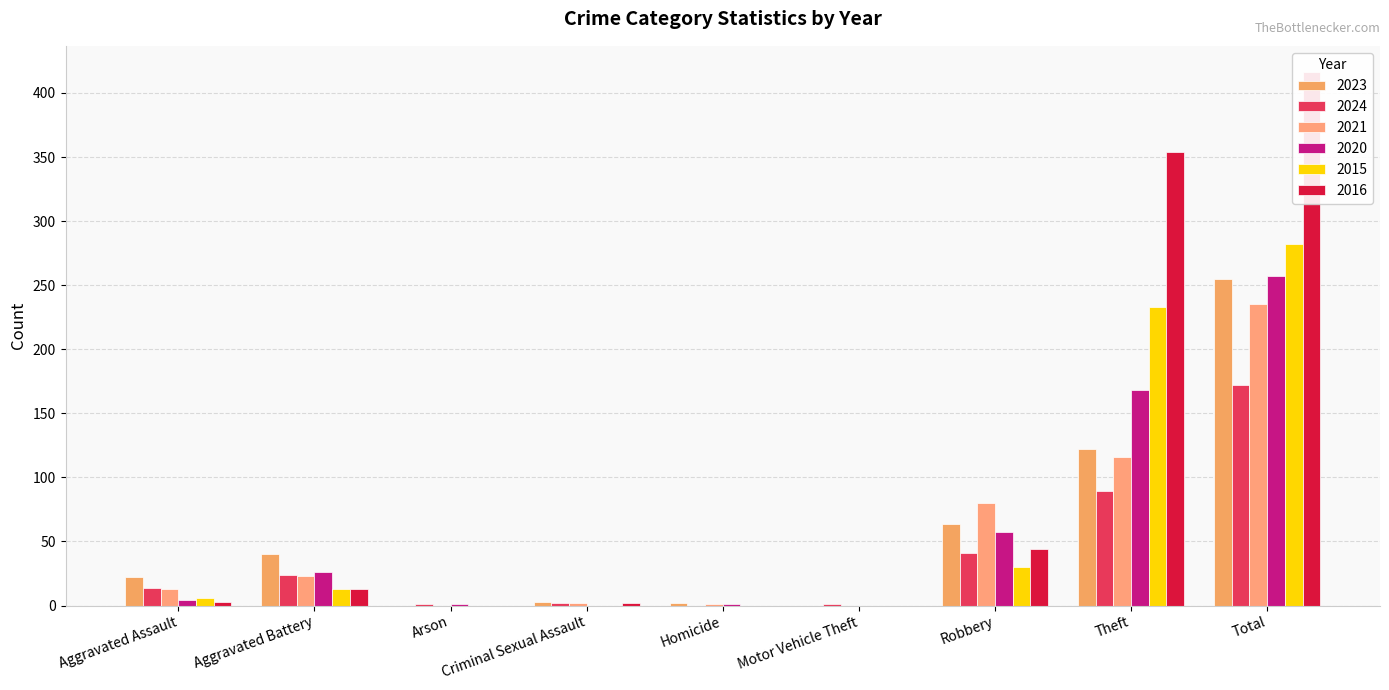

Reading left to right, transcribe all the data shown in this chart.

2023: Aggravated Assault=22	Aggravated Battery=40	Arson=0	Criminal Sexual Assault=3	Homicide=2	Motor Vehicle Theft=0	Robbery=64	Theft=122	Total=255
2024: Aggravated Assault=14	Aggravated Battery=24	Arson=1	Criminal Sexual Assault=2	Homicide=0	Motor Vehicle Theft=1	Robbery=41	Theft=89	Total=172
2021: Aggravated Assault=13	Aggravated Battery=23	Arson=0	Criminal Sexual Assault=2	Homicide=1	Motor Vehicle Theft=0	Robbery=80	Theft=116	Total=235
2020: Aggravated Assault=4	Aggravated Battery=26	Arson=1	Criminal Sexual Assault=0	Homicide=1	Motor Vehicle Theft=0	Robbery=57	Theft=168	Total=257
2015: Aggravated Assault=6	Aggravated Battery=13	Arson=0	Criminal Sexual Assault=0	Homicide=0	Motor Vehicle Theft=0	Robbery=30	Theft=233	Total=282
2016: Aggravated Assault=3	Aggravated Battery=13	Arson=0	Criminal Sexual Assault=2	Homicide=0	Motor Vehicle Theft=0	Robbery=44	Theft=354	Total=416